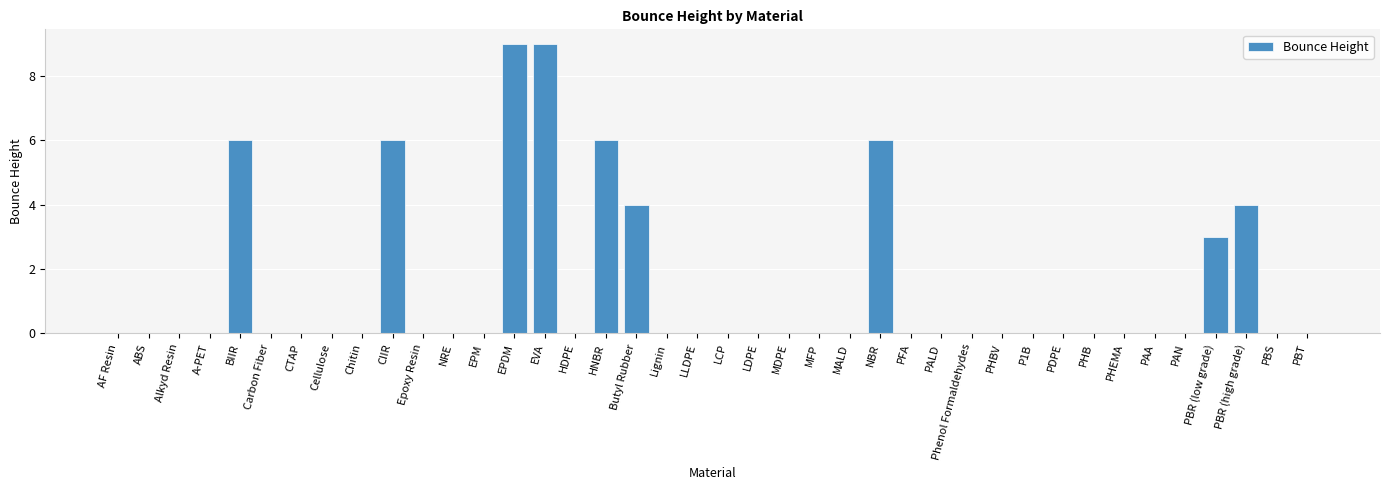

What is the sum of all values?

53